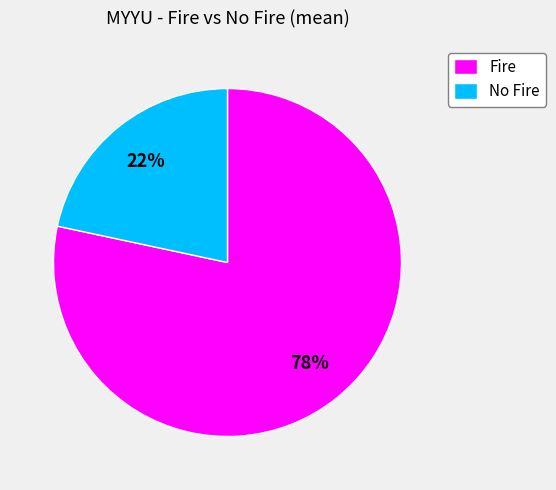

Count the number of slices in the pie.

2